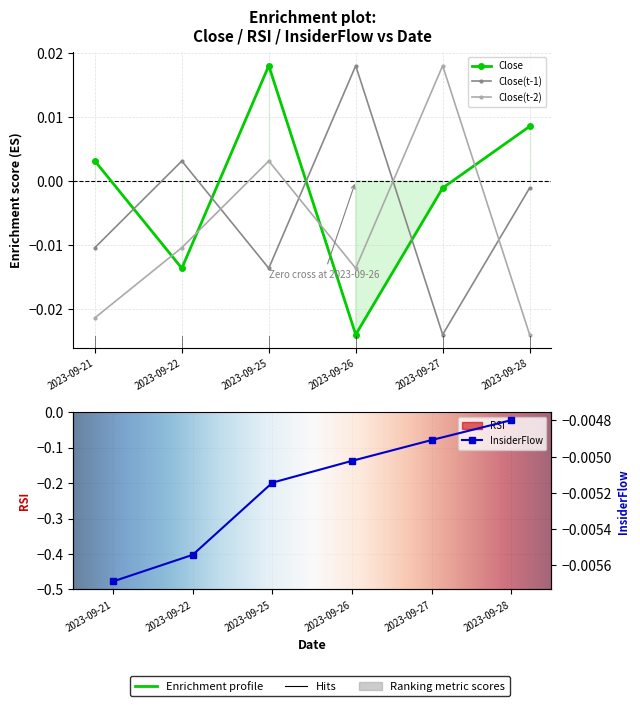

Is it true that Close(t-2) equals 0.0 at 2023-09-25?

True